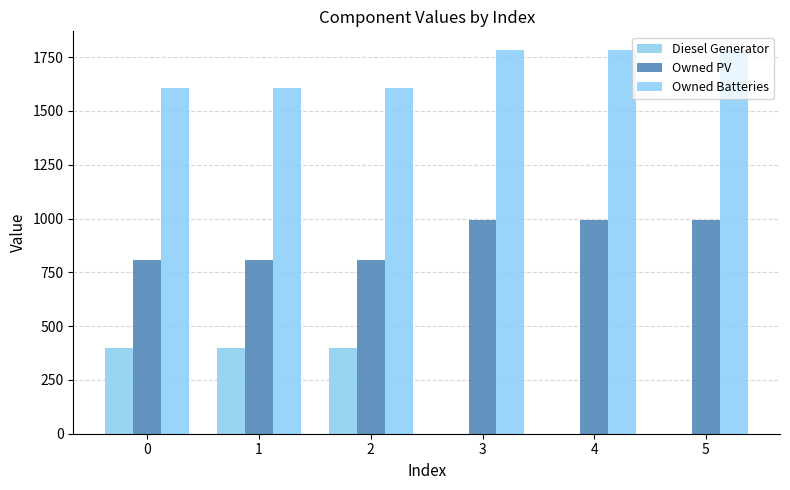

How many categories are shown in the chart?

6